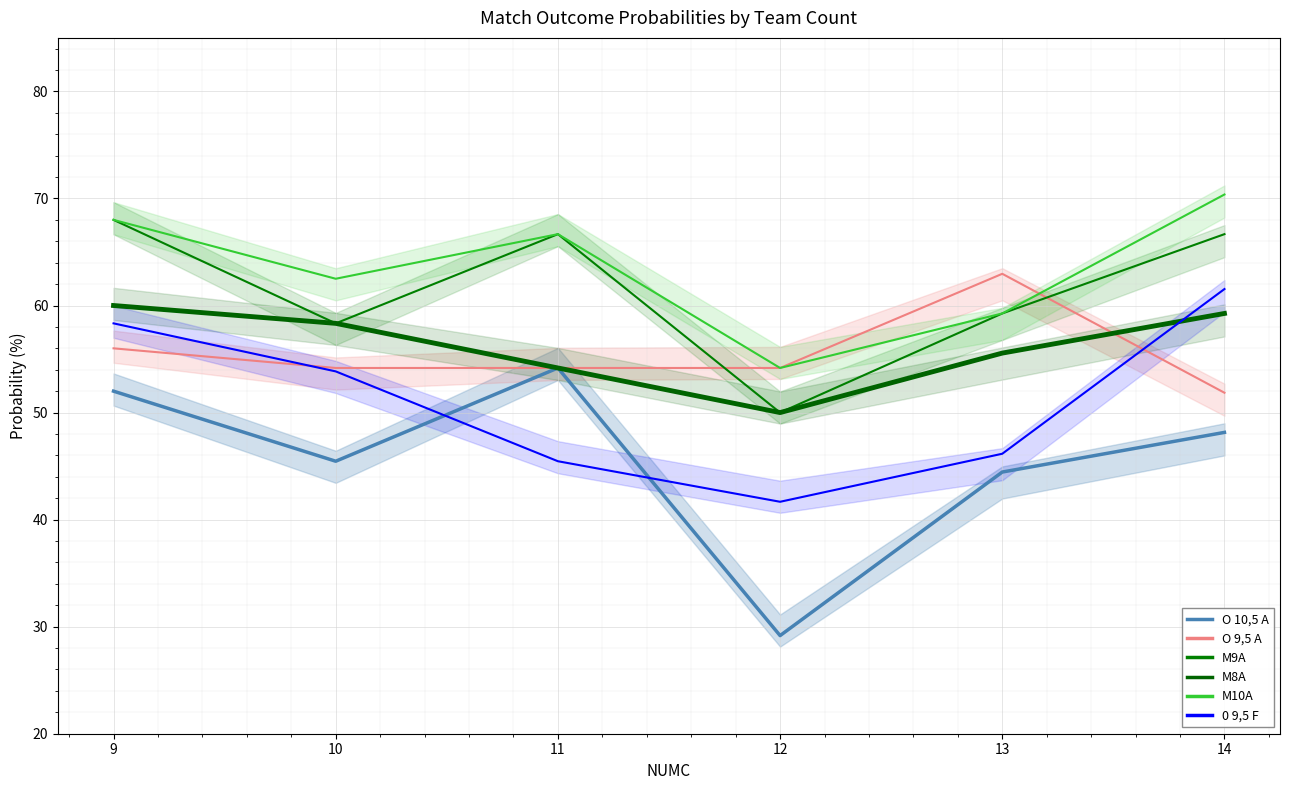

Is it true that O 9,5 A equals 34.7 at 13?

False